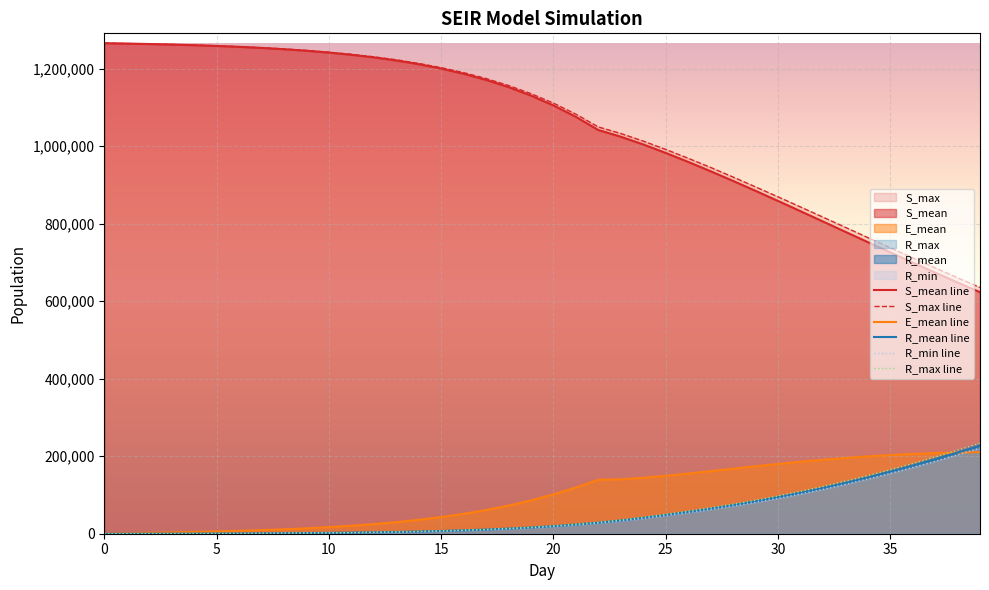

True or false: S_mean line has more than 1 points higher than both neighbors.

False